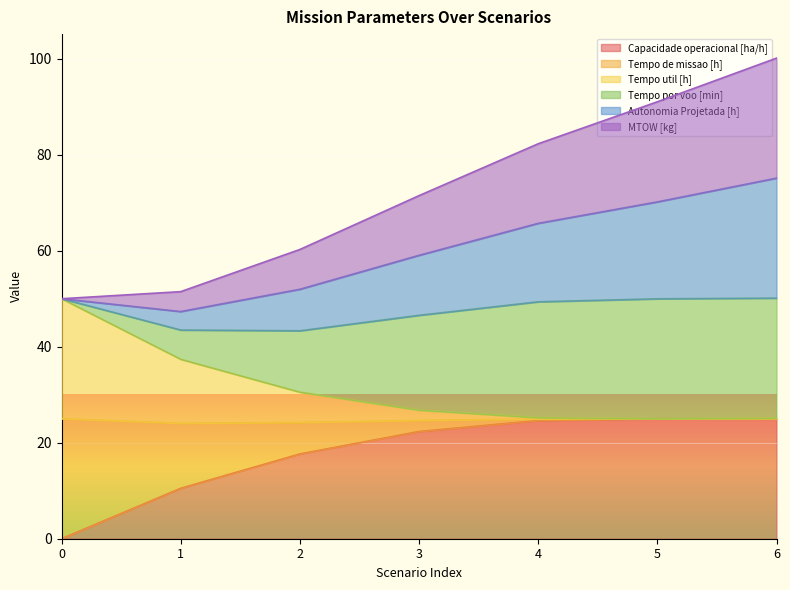

What is the total value across all series at 2?

60.3